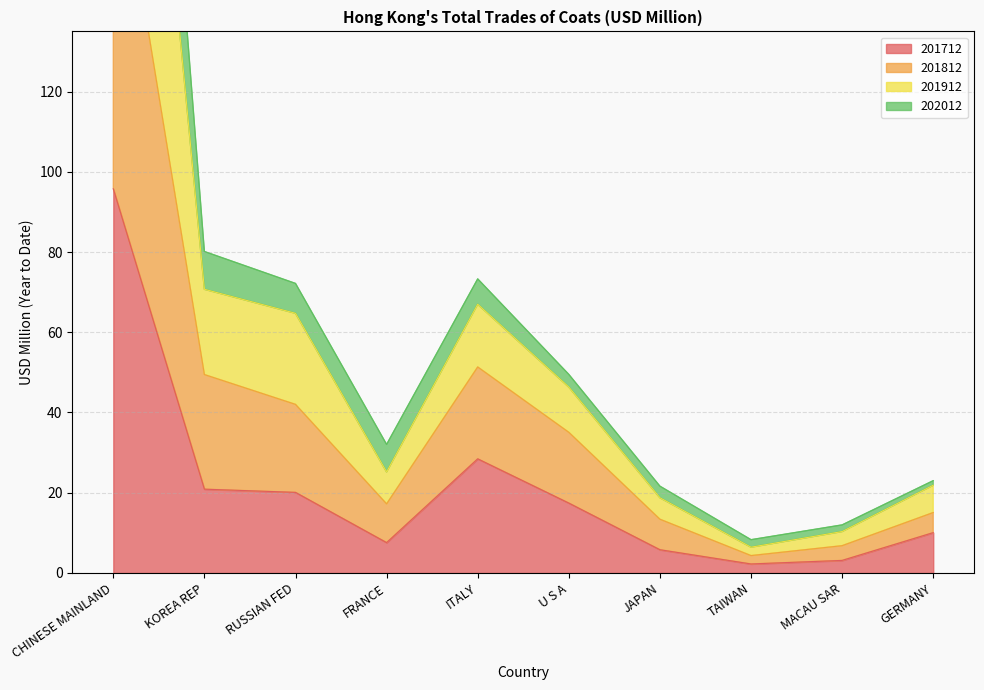

The value of 201712 at KOREA REP is 33.2. True or false?

False